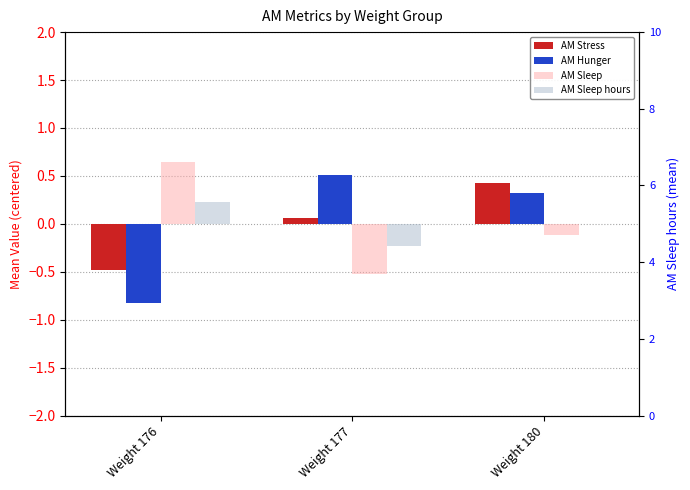

How many bars are there in total?

12